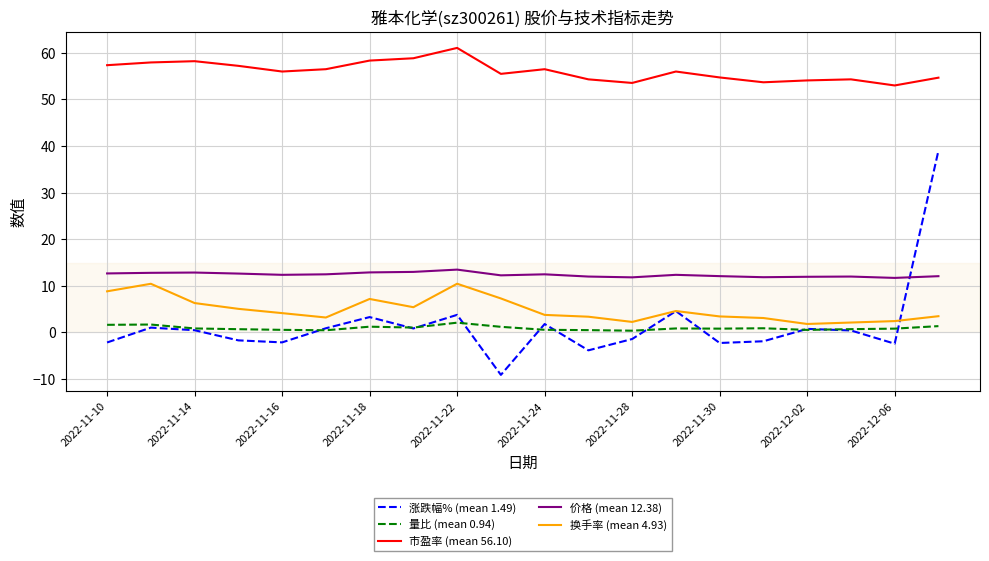

Does the chart display data point markers on the line(s)?

No